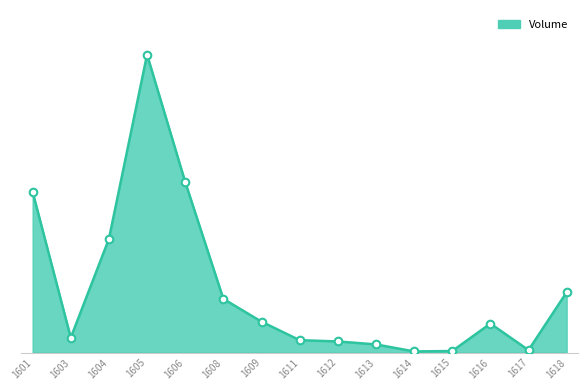

What is the change in value from 1609 to 1618?

+520292